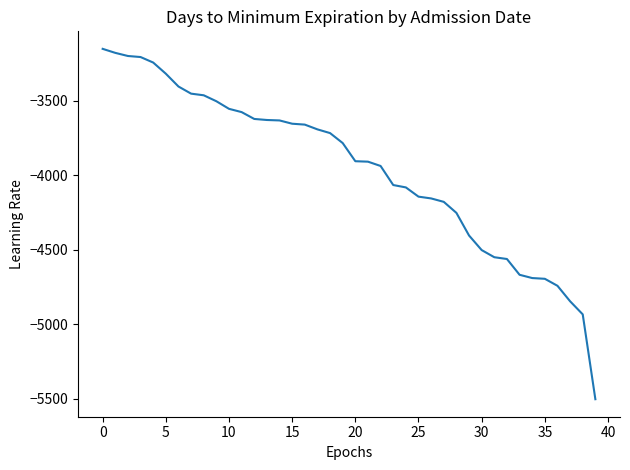

What is the minimum value shown in the chart?

-5504